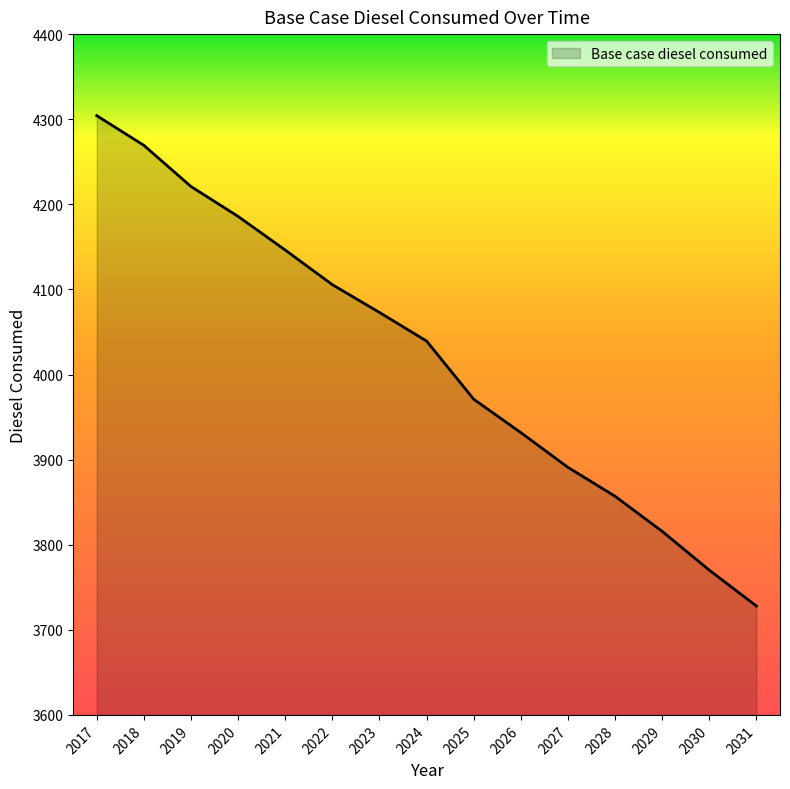

List the labels in order of value, largest first.

2017, 2018, 2019, 2020, 2021, 2022, 2023, 2024, 2025, 2026, 2027, 2028, 2029, 2030, 2031